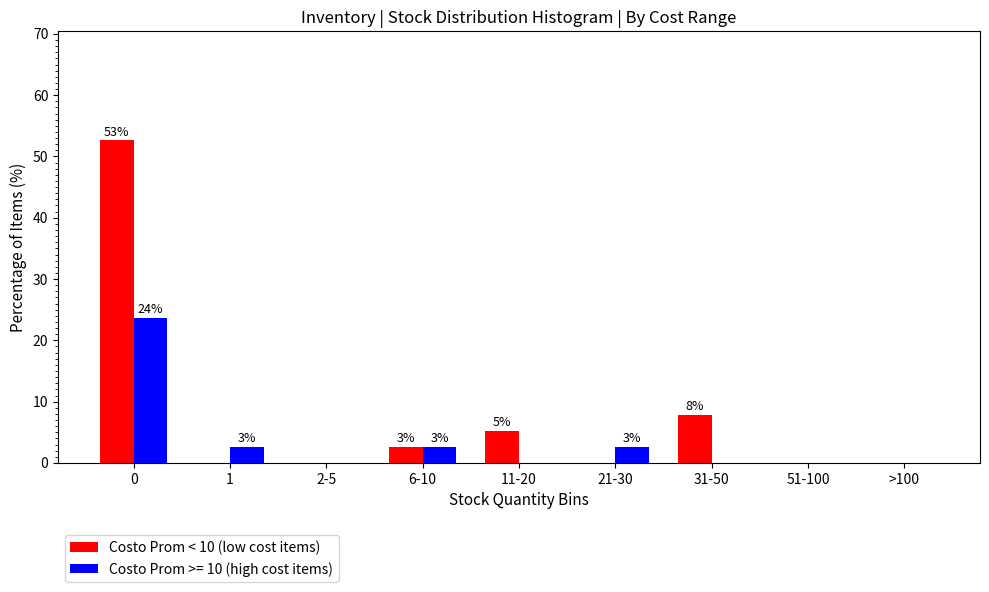

Reading left to right, list all the values displayed in this chart.

Costo Prom < 10 (low cost items): 0=52.6	1=0.0	2-5=0.0	6-10=2.6	11-20=5.3	21-30=0.0	31-50=7.9	51-100=0.0	>100=0.0
Costo Prom >= 10 (high cost items): 0=23.7	1=2.6	2-5=0.0	6-10=2.6	11-20=0.0	21-30=2.6	31-50=0.0	51-100=0.0	>100=0.0